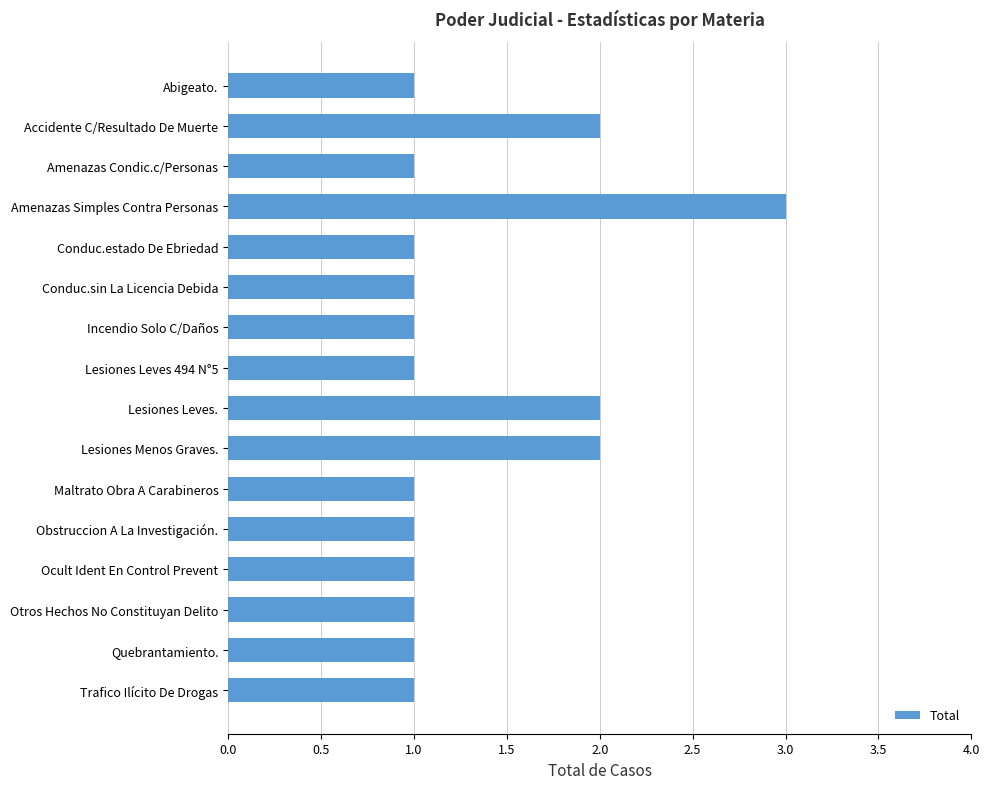

Approximately how many times larger is the value at Abigeato. compared to Lesiones Menos Graves.?

0.5